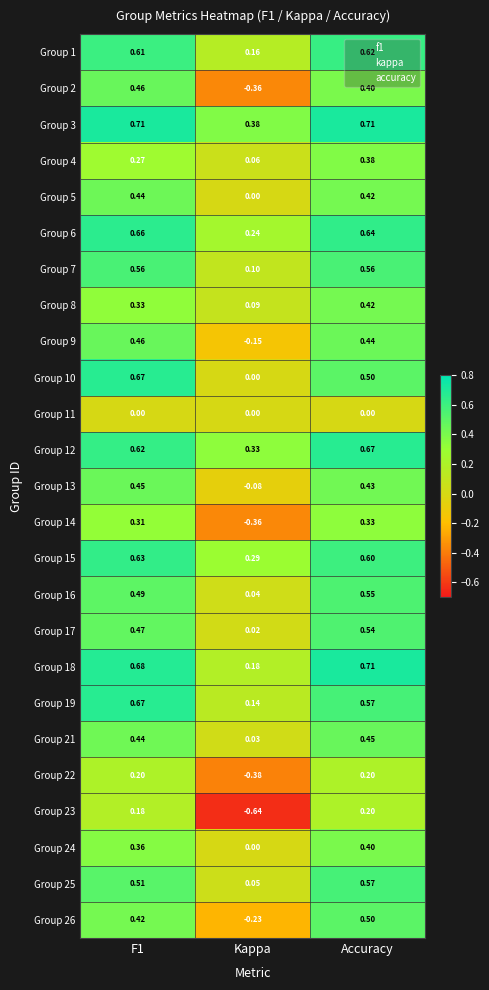

At which category does the chart reach its minimum across all series?

Kappa